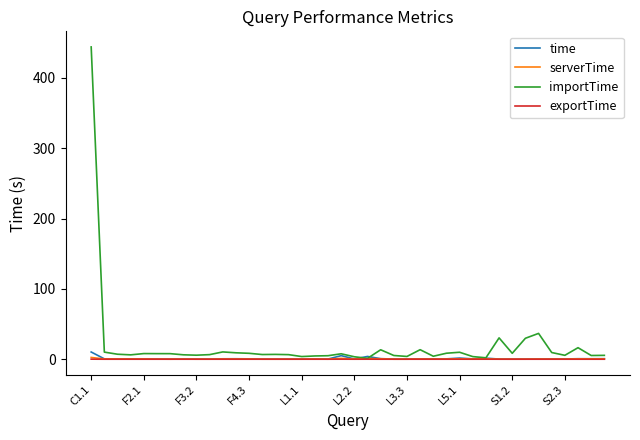

What is the maximum value shown in the chart?

444.0